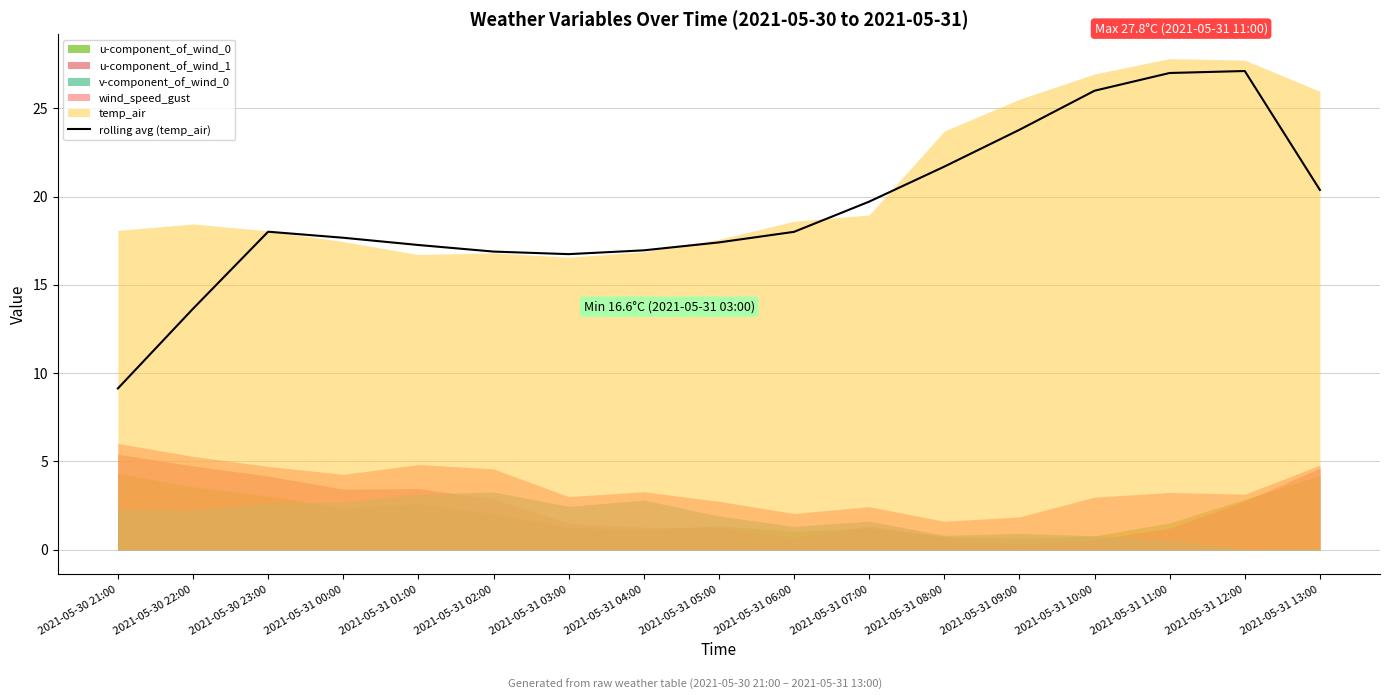

True or false: there are more than 0 points higher than both neighbors.

True